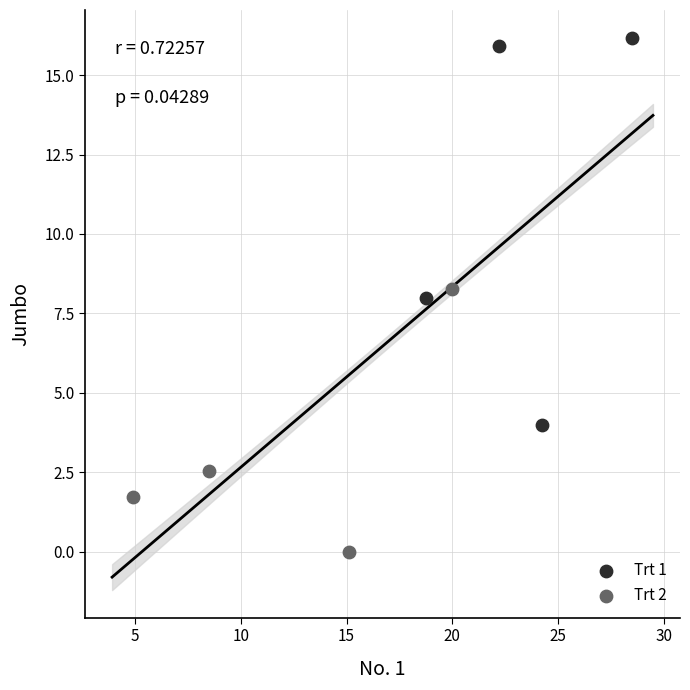

Which series has the largest Y range (max minus min)?

Trt 1